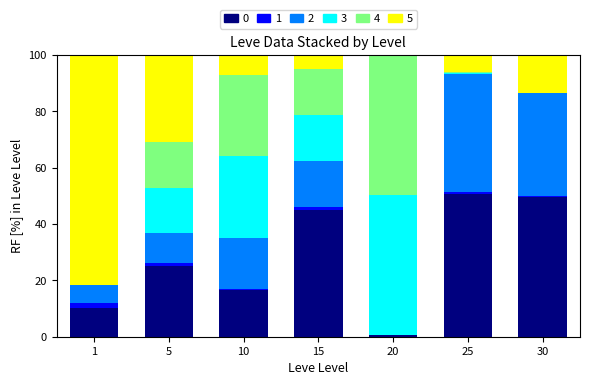

Are the bars horizontal?

No